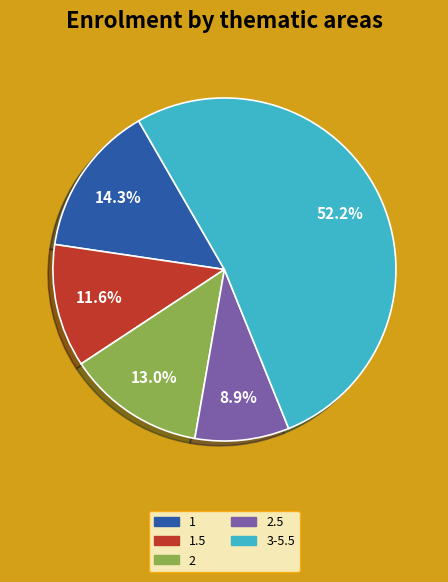

Does any single category account for the majority?

Yes